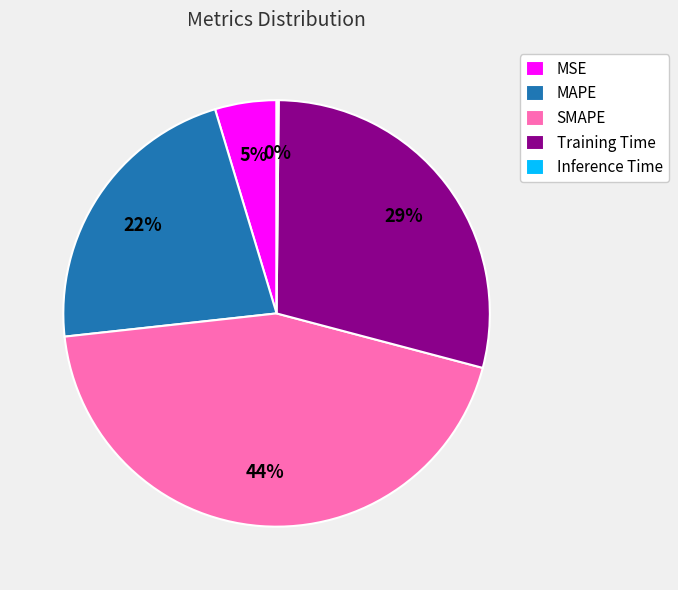

Does any single category account for the majority?

No